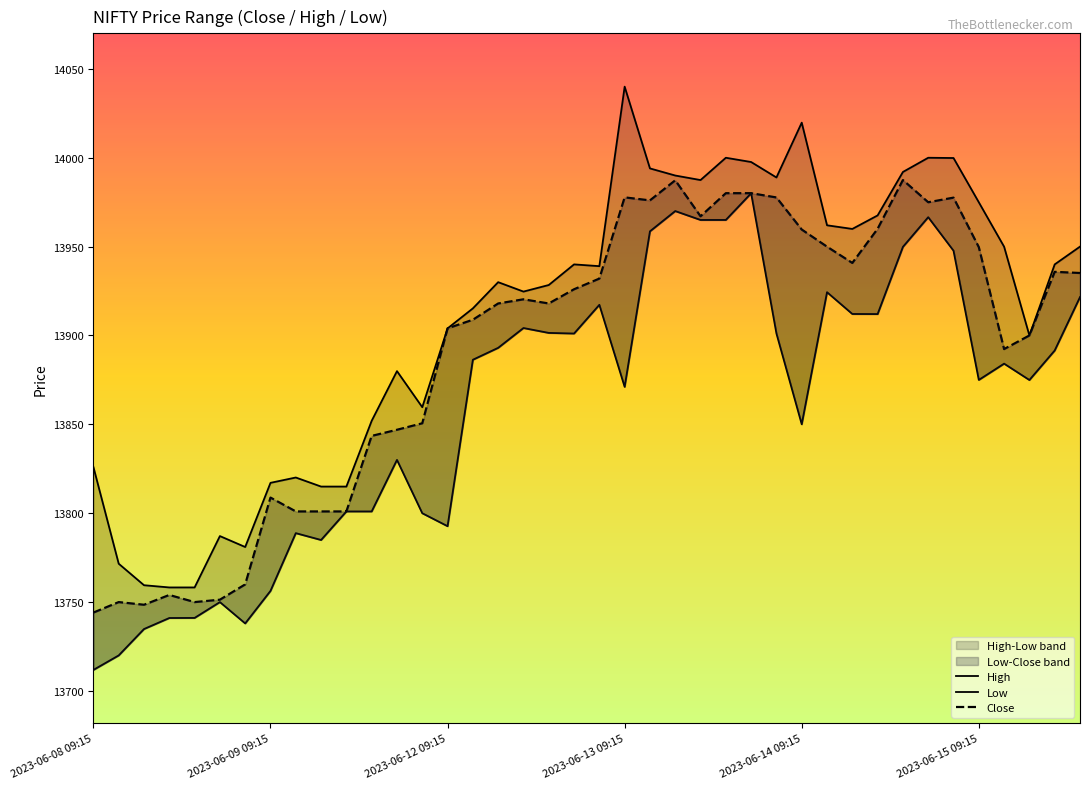

Is it true that Low equals 4209.1 at 2023-06-14 09:15?

False